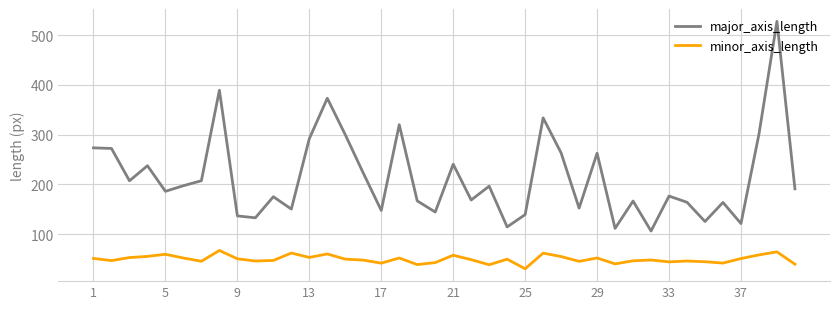

What is the minimum value shown in the chart?

30.8